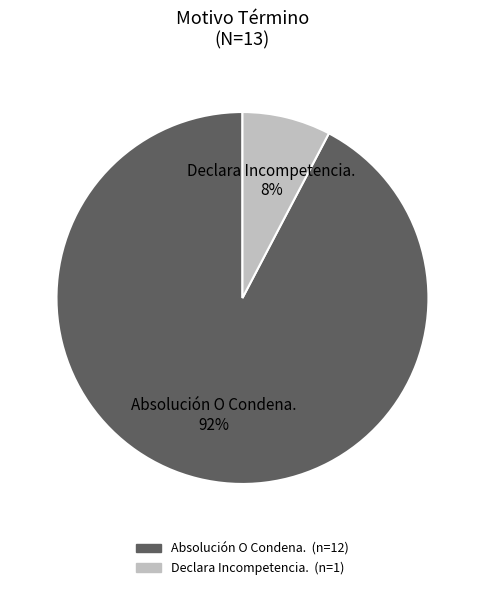

To the nearest percent, what is the average slice percentage?

50%